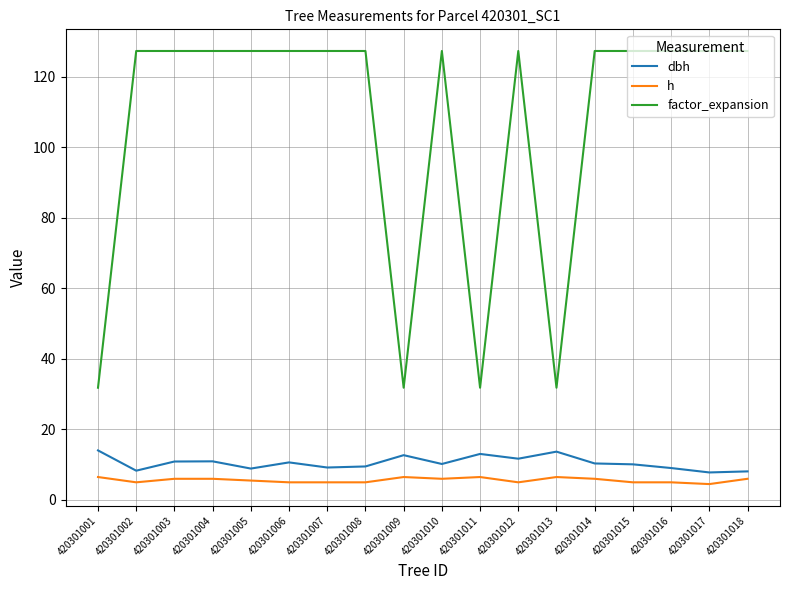

Is it true that dbh equals 8.3 at 420301002?

True